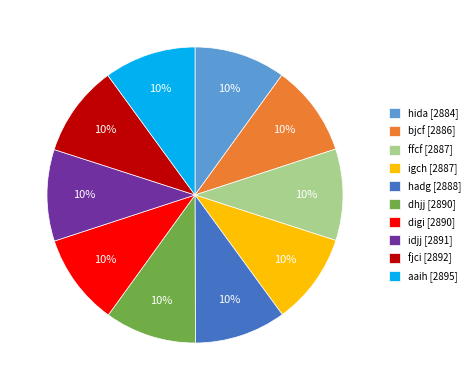

The hadg slice represents 1% of the pie. True or false?

False